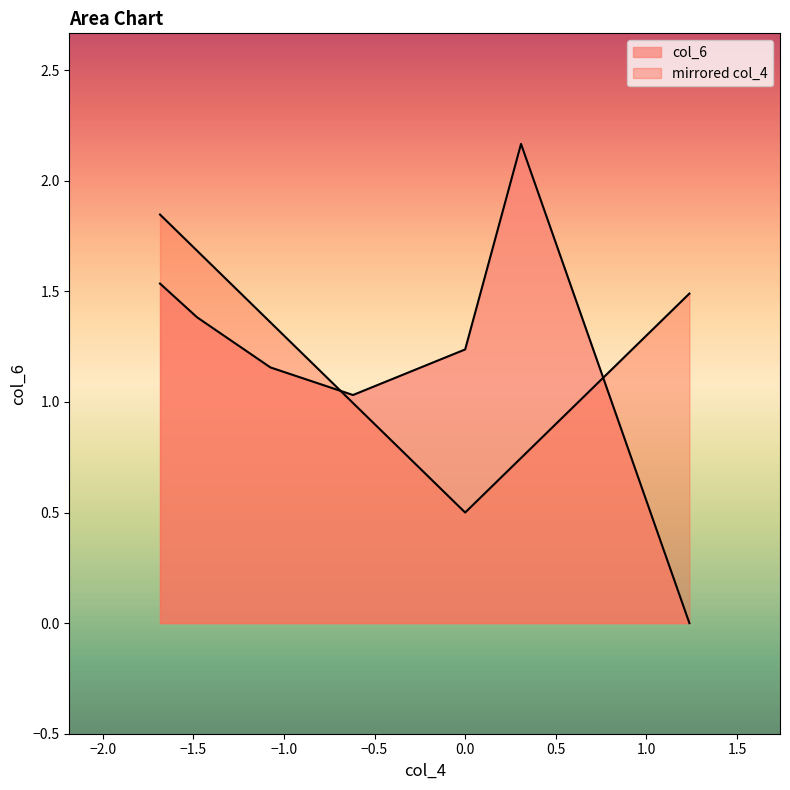

What is the sum of the values at -1.6839271375323202 and 0.30824835003325823?

3.7